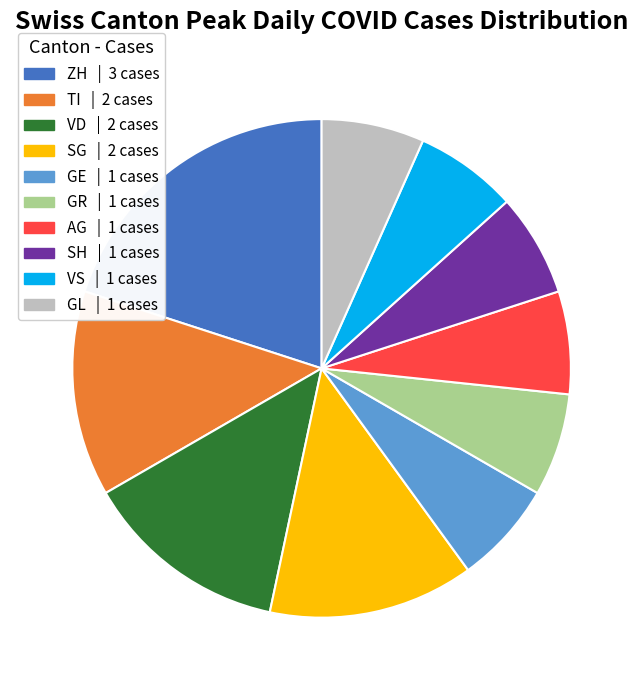

Is there any slice that represents more than half of the pie?

No